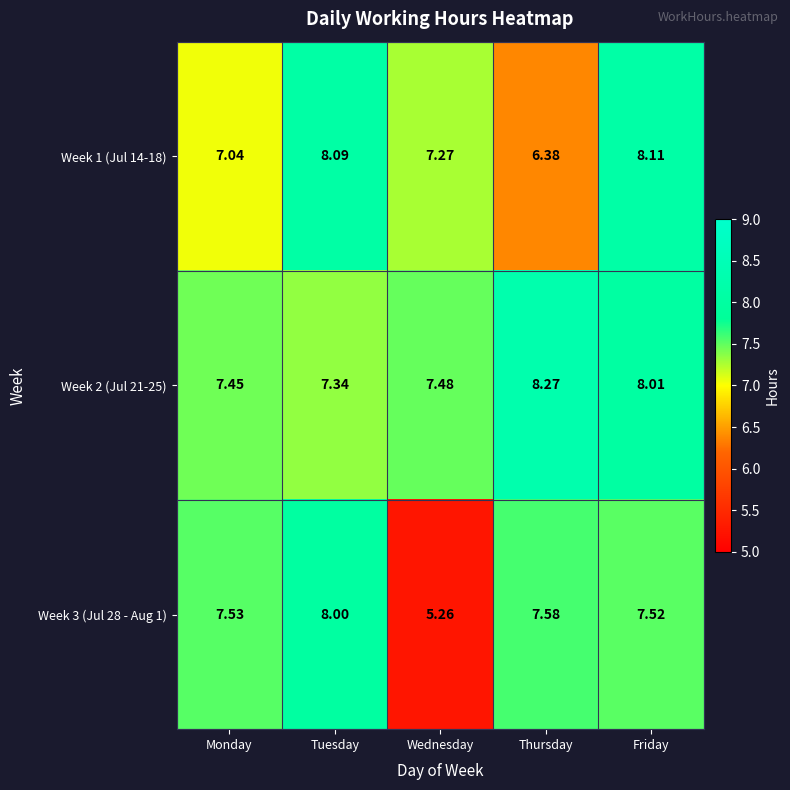

Which category has the highest value in the Week 1 (Jul 14-18) series?

Friday